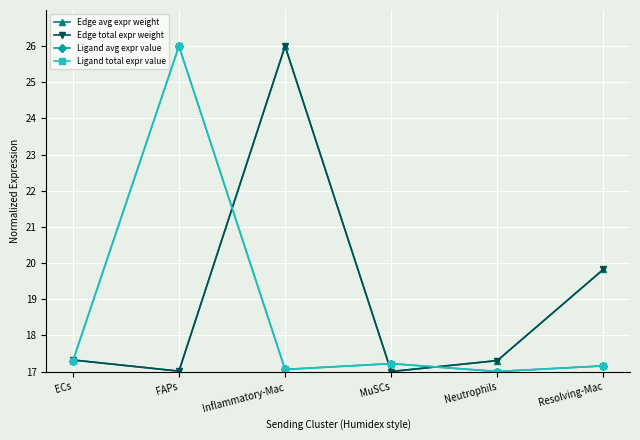

At which label does Ligand total expr value reach its minimum?

Neutrophils